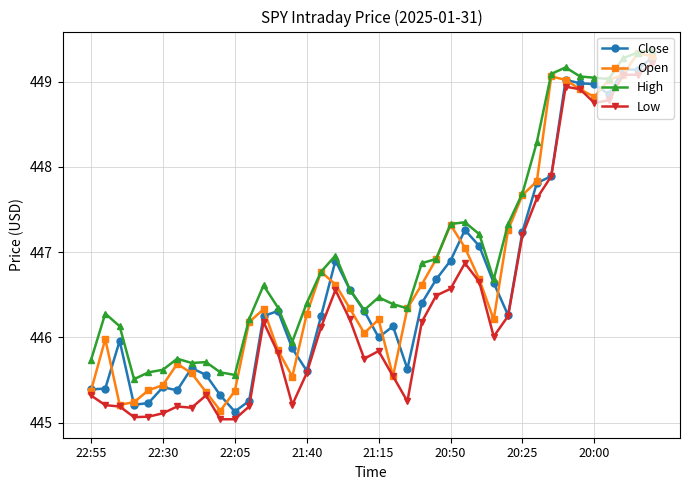

True or false: Low has more than 2 points higher than both neighbors.

True